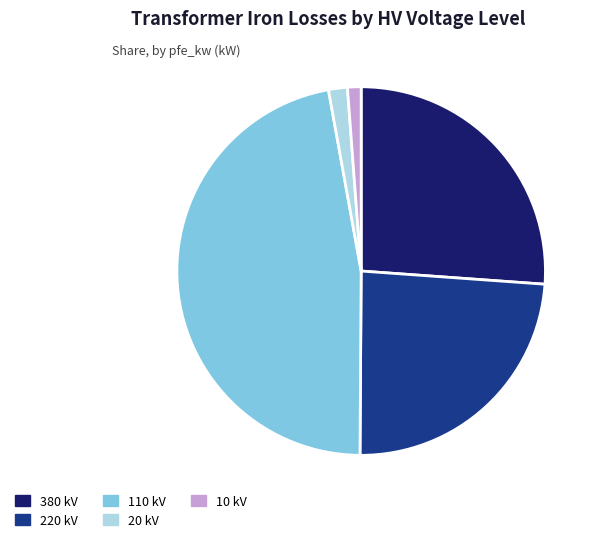

Combined, do 20 kV and 380 kV account for over 50%?

No